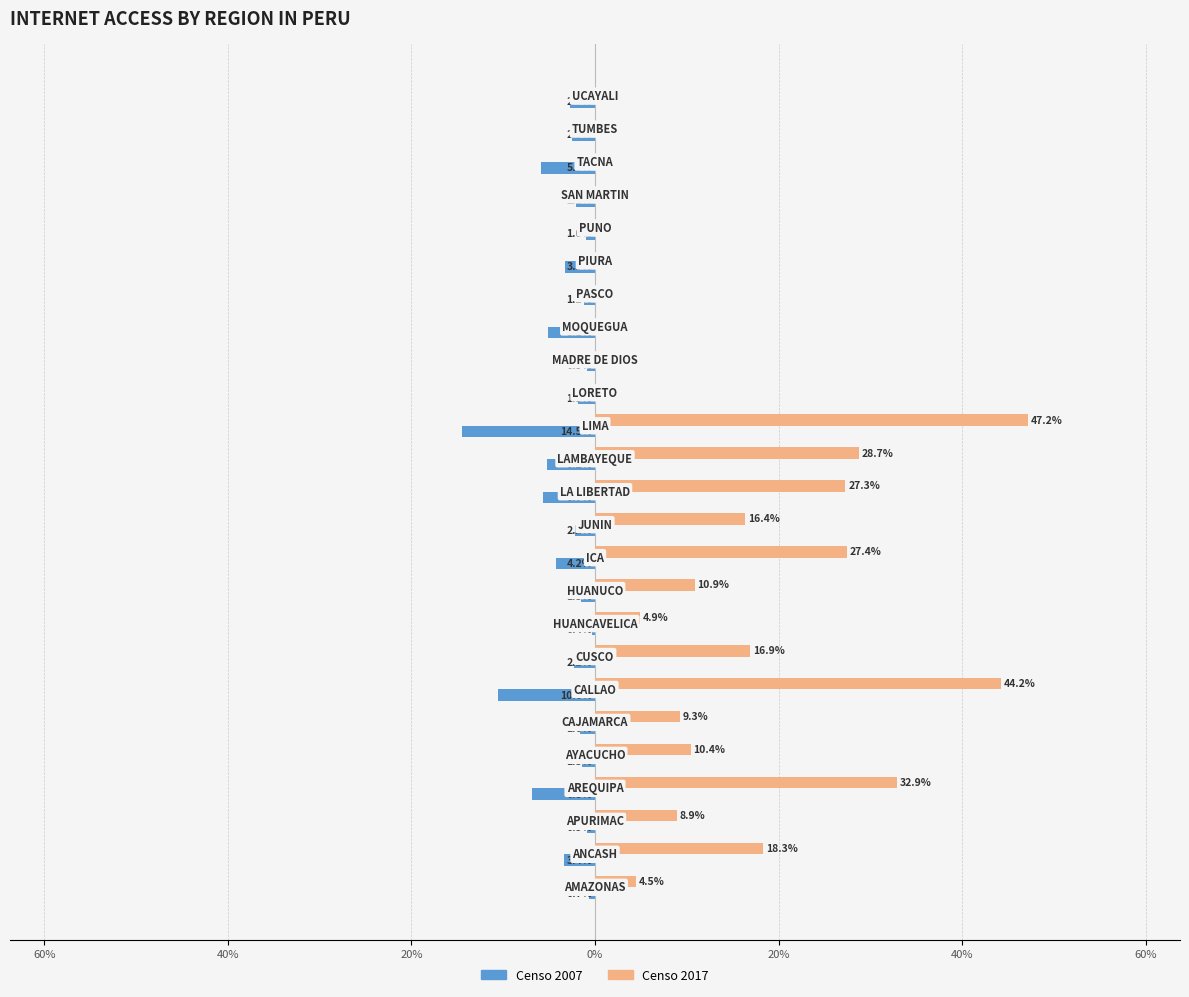

What are all the series names shown in the legend?

Censo 2007, Censo 2017